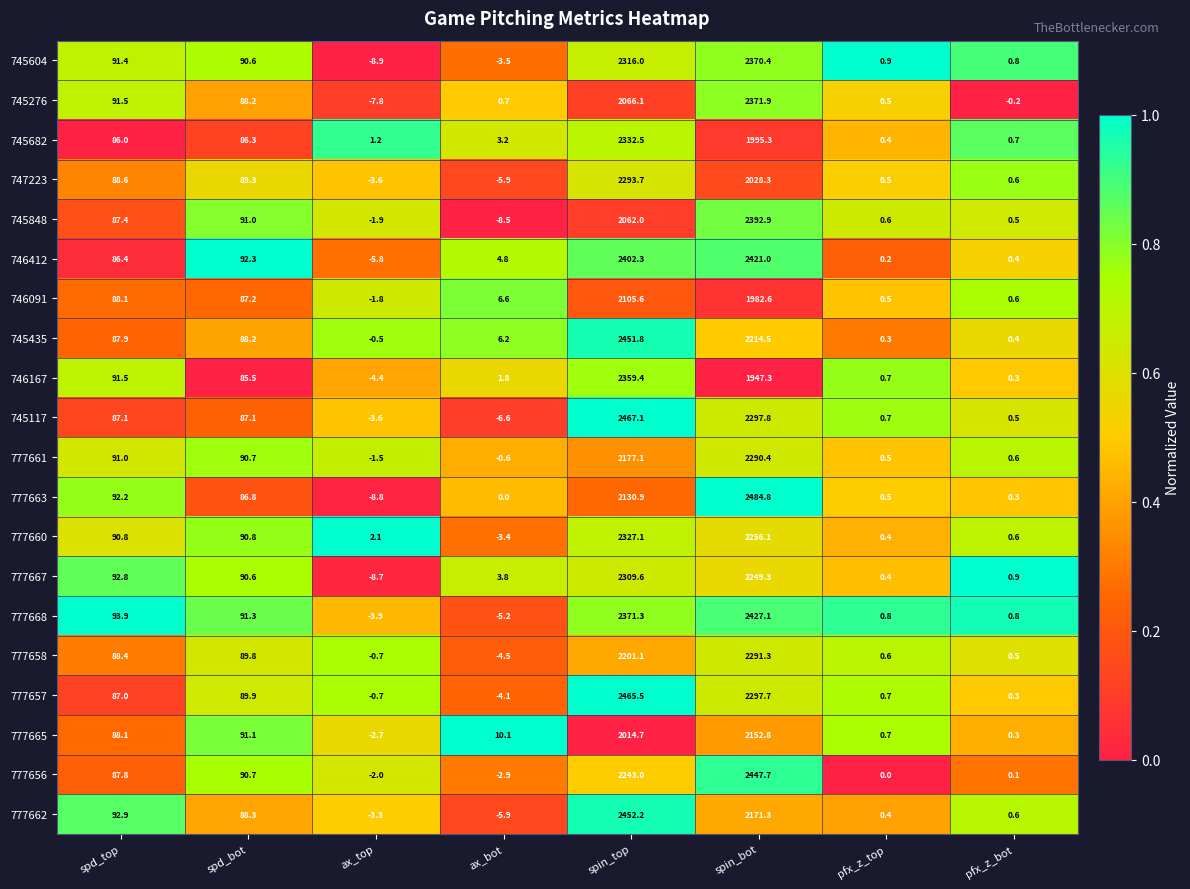

How many distinct data groups are displayed?

20